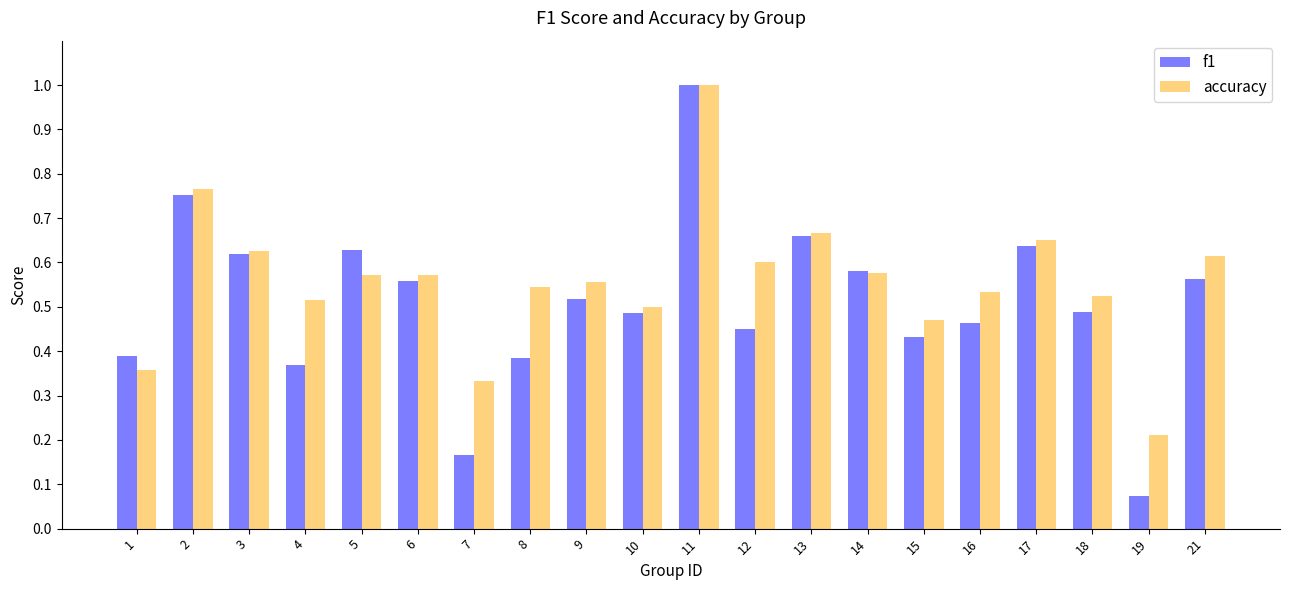

List the series in order of their overall mean, lowest first.

f1, accuracy